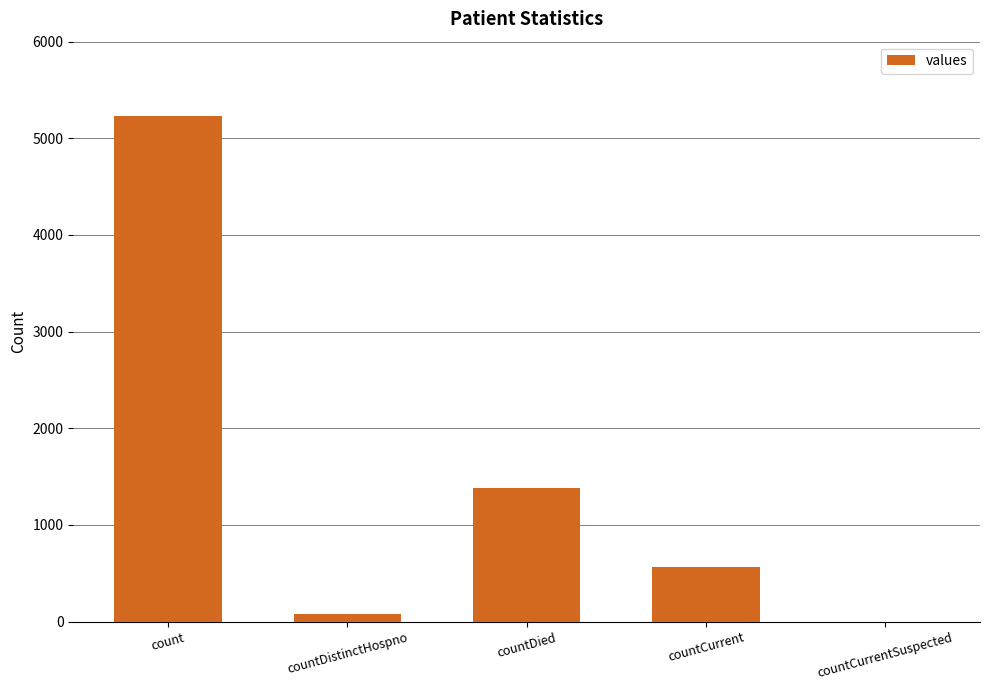

At which category does the chart reach its peak across all series?

count